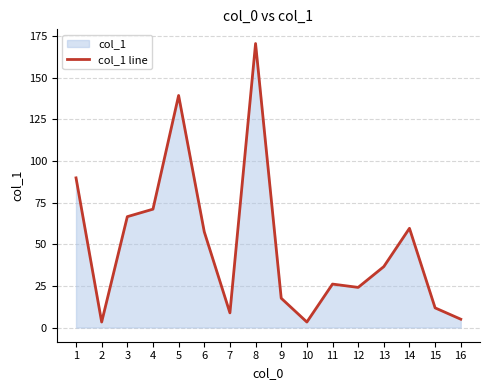

Reading left to right, extract all data points from this chart.

1=89.9	2=3.3	3=66.6	4=71.1	5=139.4	6=57.5	7=8.8	8=170.6	9=17.6	10=3.3	11=26.1	12=24.1	13=36.6	14=59.6	15=11.8	16=5.0